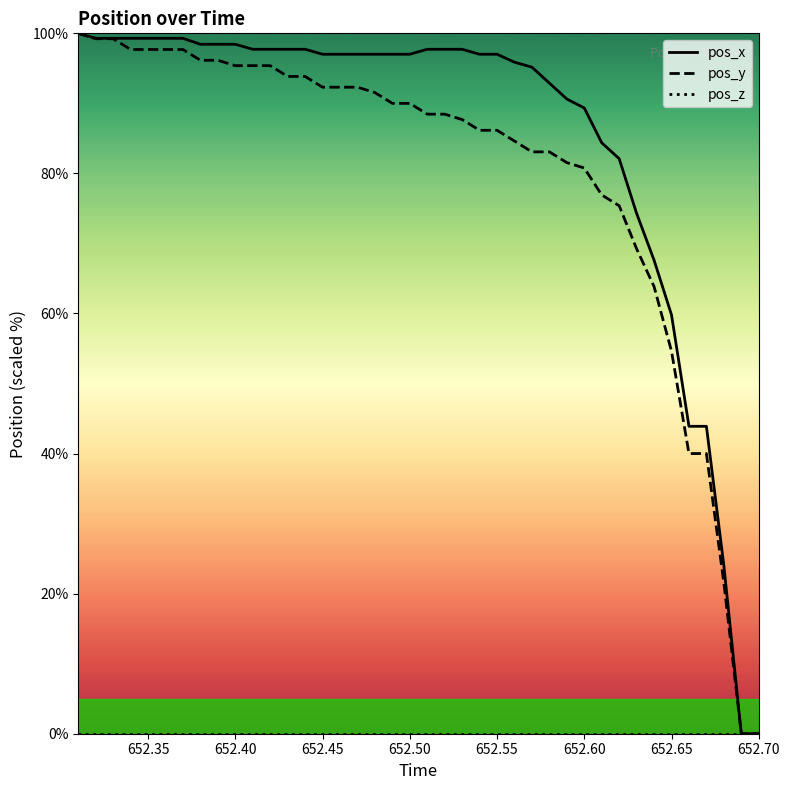

At which label is pos_y closest to 50?

652.65